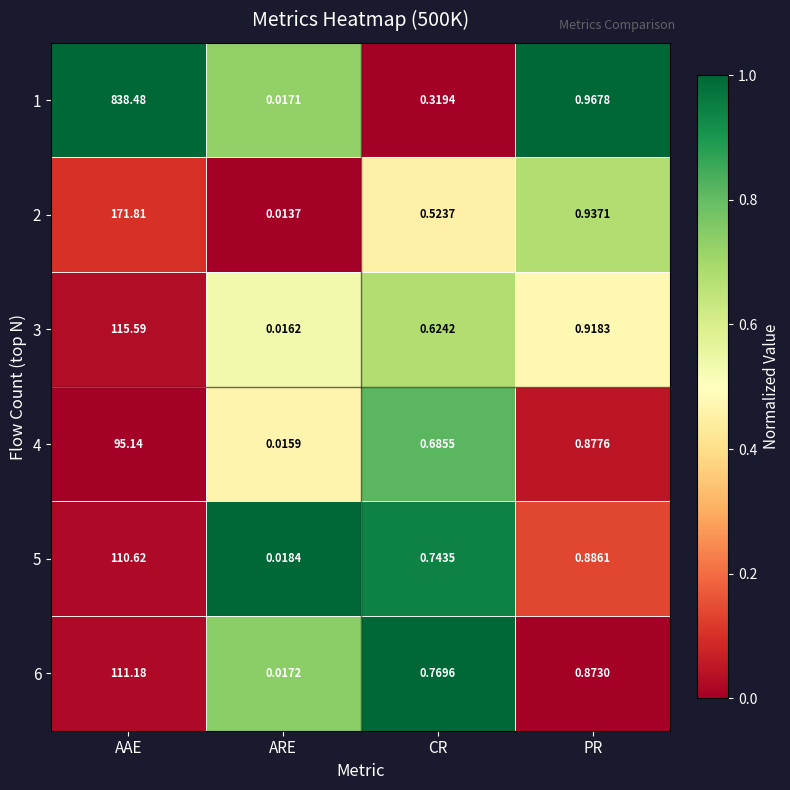

At which category is the sum across all series the highest?

AAE